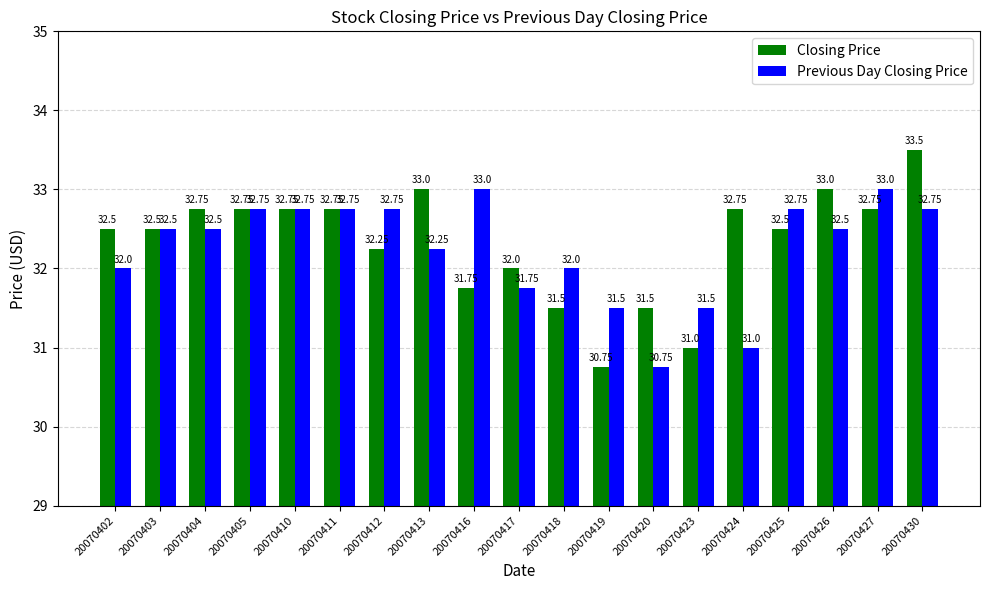

What is the maximum value shown in the chart?

33.5